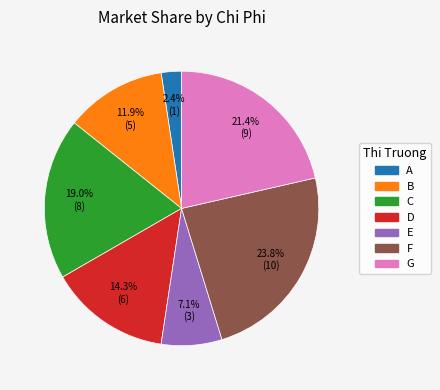

Rank the categories by value from lowest to highest.

A, E, B, D, C, G, F